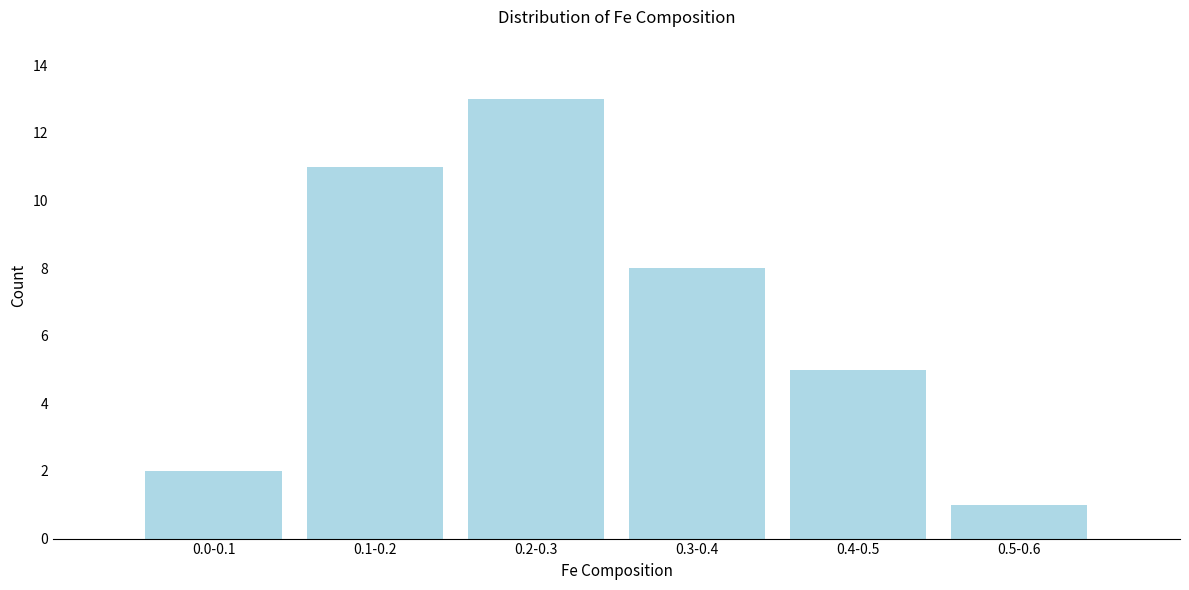

Reading left to right, what are all the values shown in this chart?

2	11	13	8	5	1